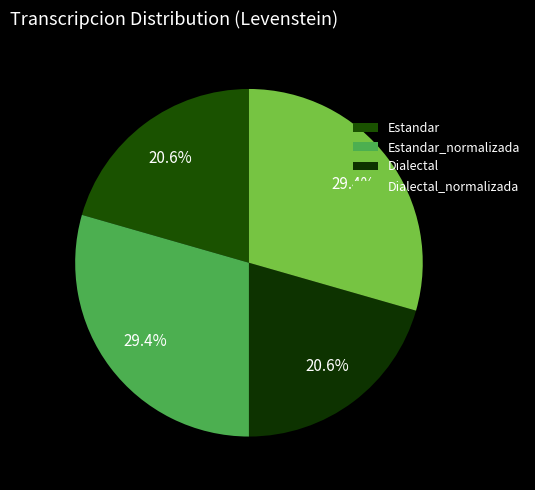

What percentage is the Estandar_normalizada slice, to the nearest percent?

29%